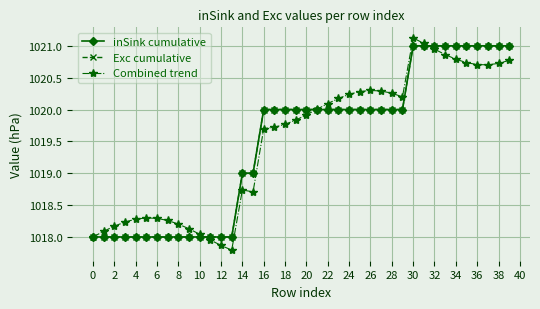

Which series has the largest total across all categories?

Combined trend